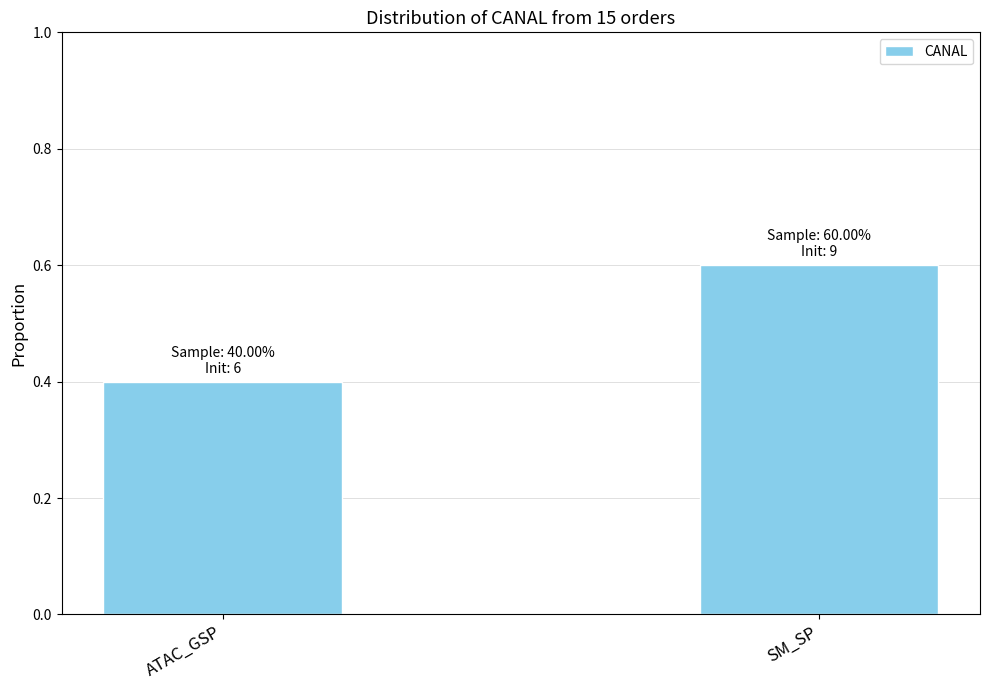

True or false: the data shows 0.7 at ATAC_GSP.

False